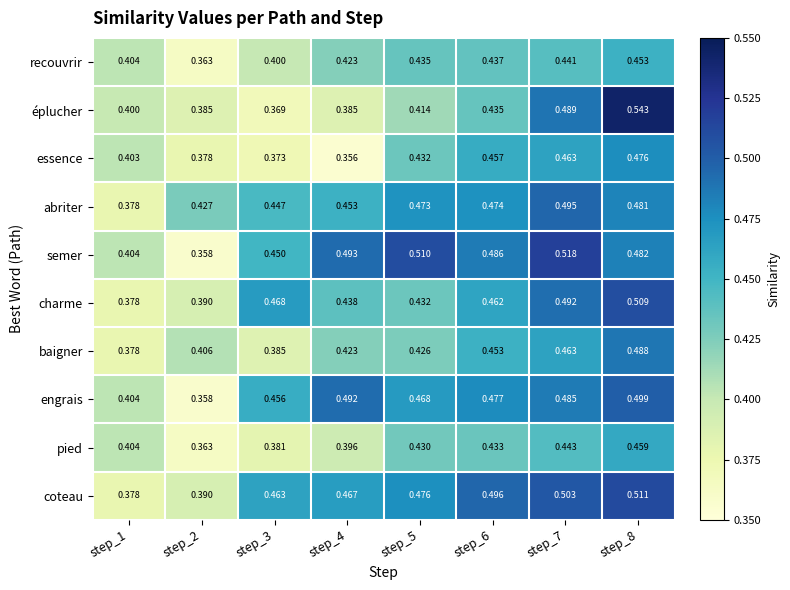

Between step_3 and step_7, which series saw the biggest shift?

éplucher